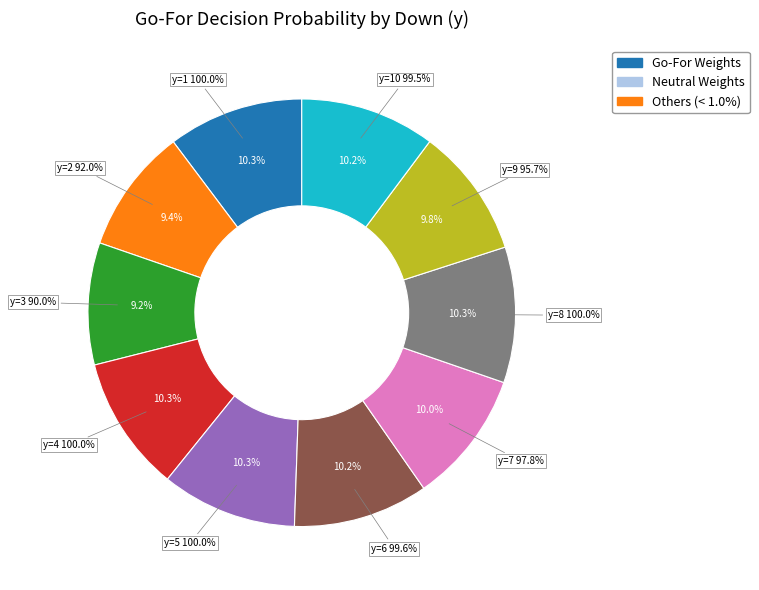

What percentage do y=4 and y=8 together represent?

20.5%